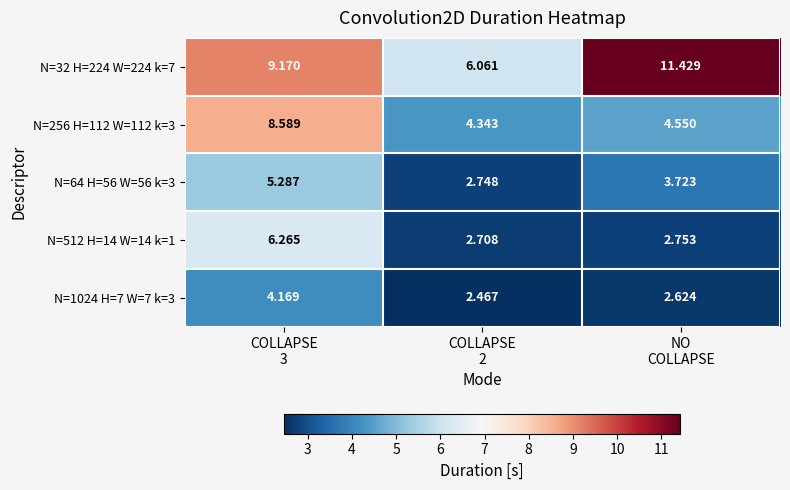

Rank the series at NO
COLLAPSE from lowest to highest value.

N=1024 H=7 W=7 k=3, N=512 H=14 W=14 k=1, N=64 H=56 W=56 k=3, N=256 H=112 W=112 k=3, N=32 H=224 W=224 k=7